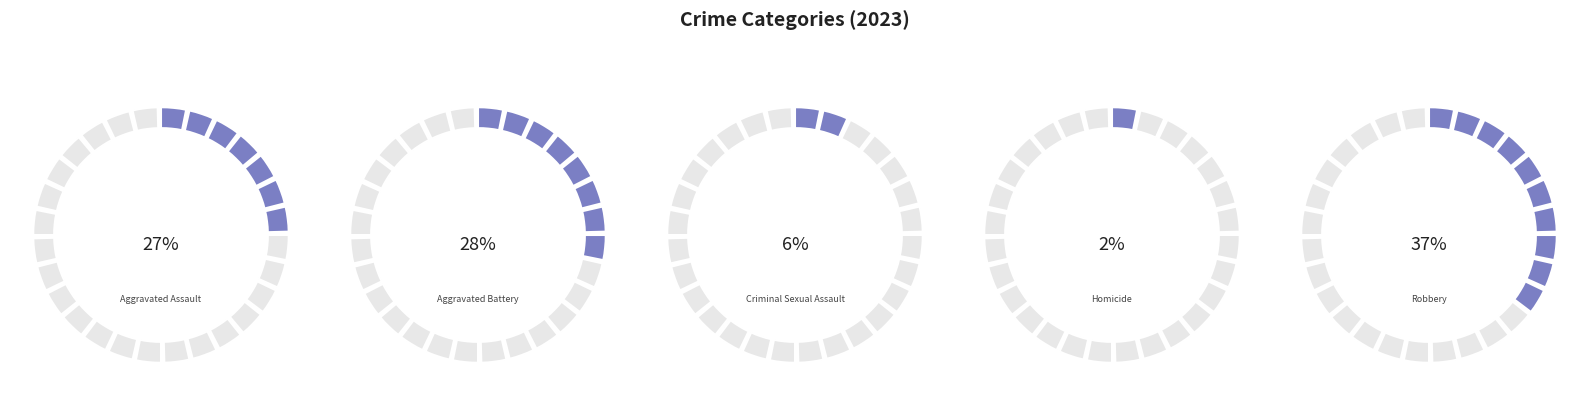

To the nearest percent, what portion does Aggravated Battery represent?

28%